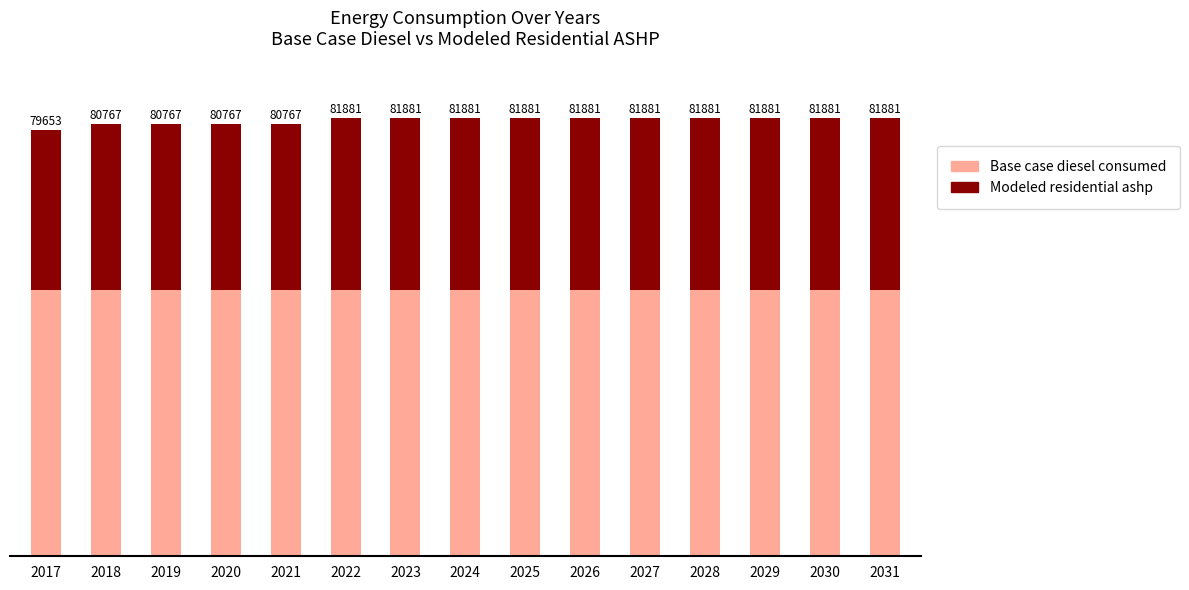

How many data points does each series have?

15